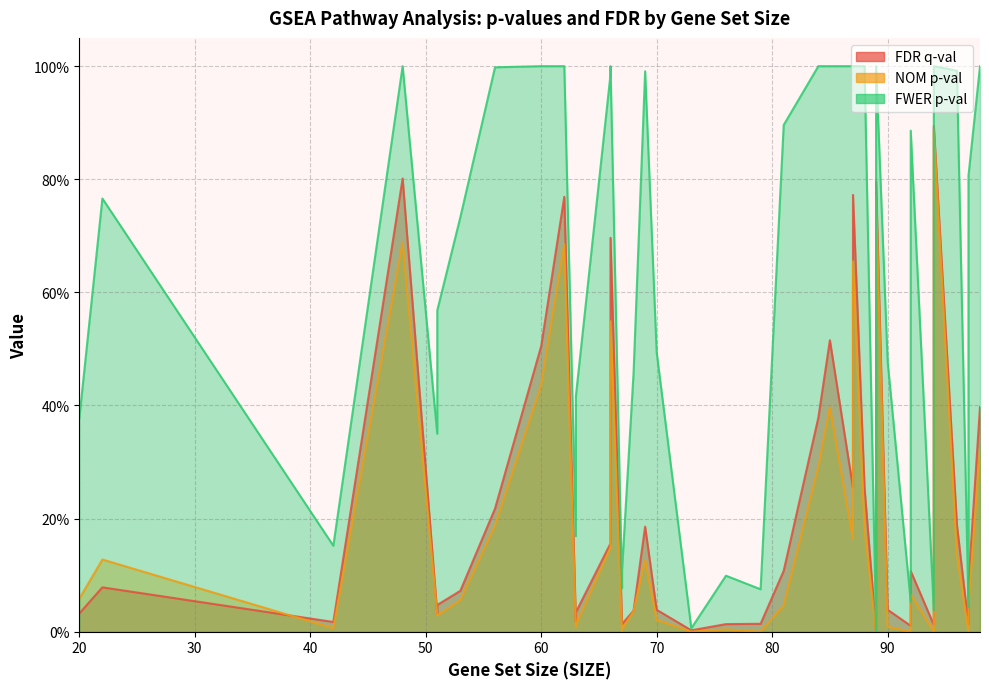

At which category does NOM p-val reach its first local valley?

42